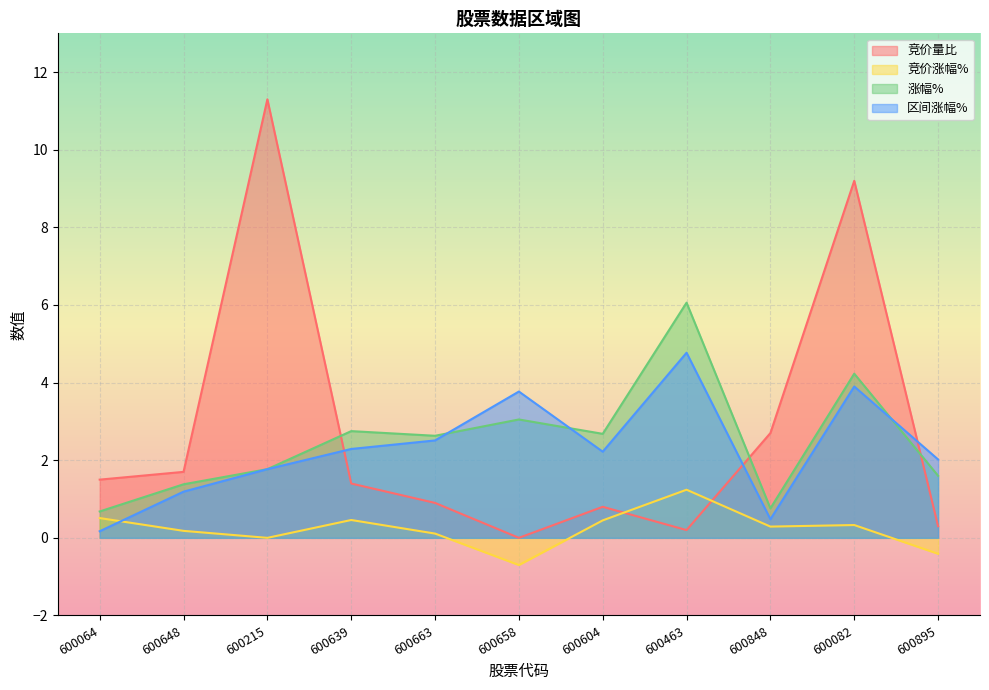

How many categories are shown in the chart?

11